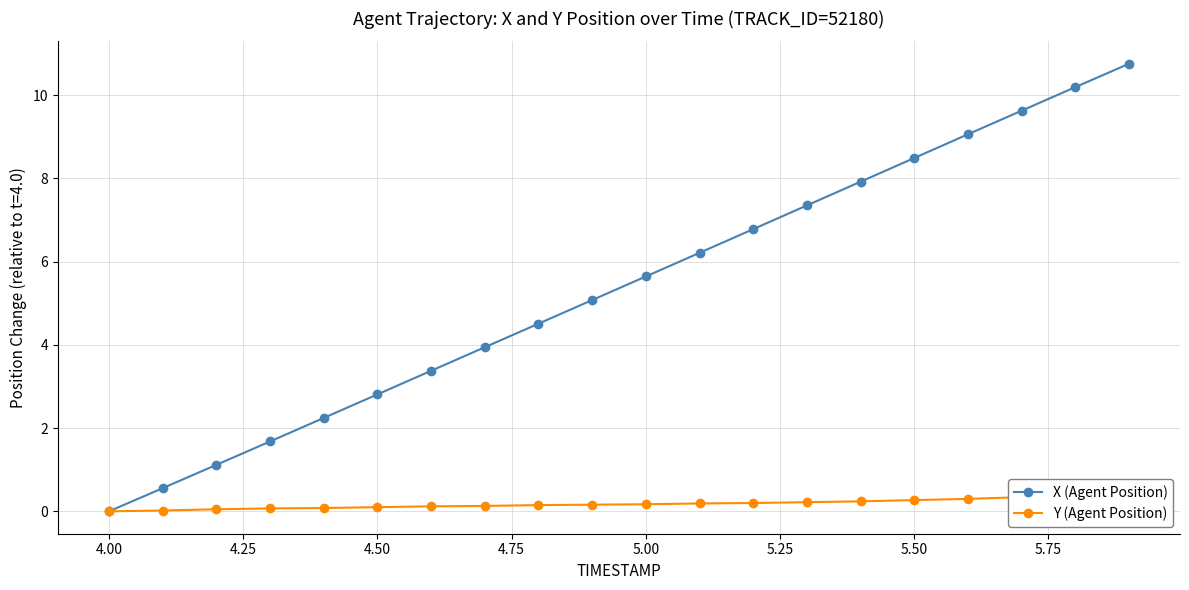

Which series has the widest spread of values?

X (Agent Position)